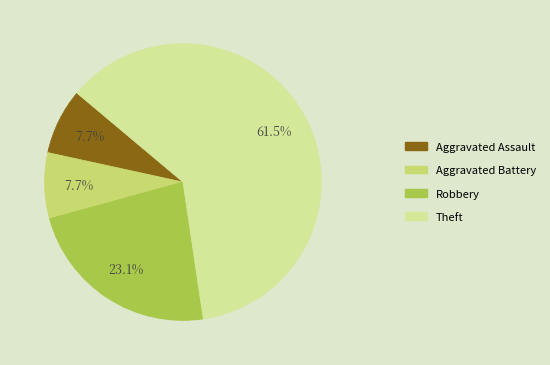

Is it true that Aggravated Assault is 8% of the pie?

True